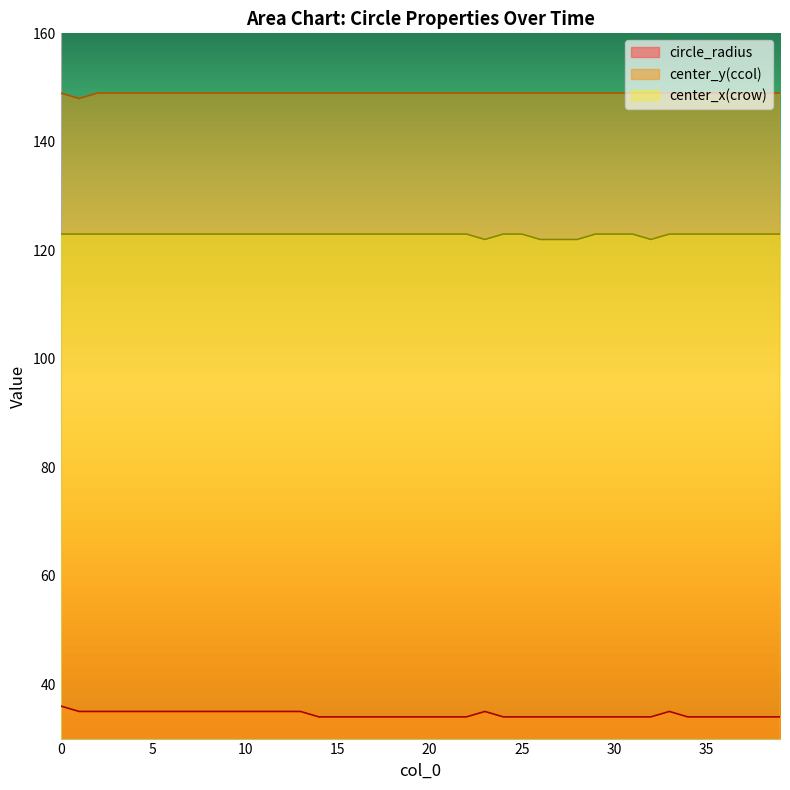

The value of circle_radius at 0 is 36. True or false?

True